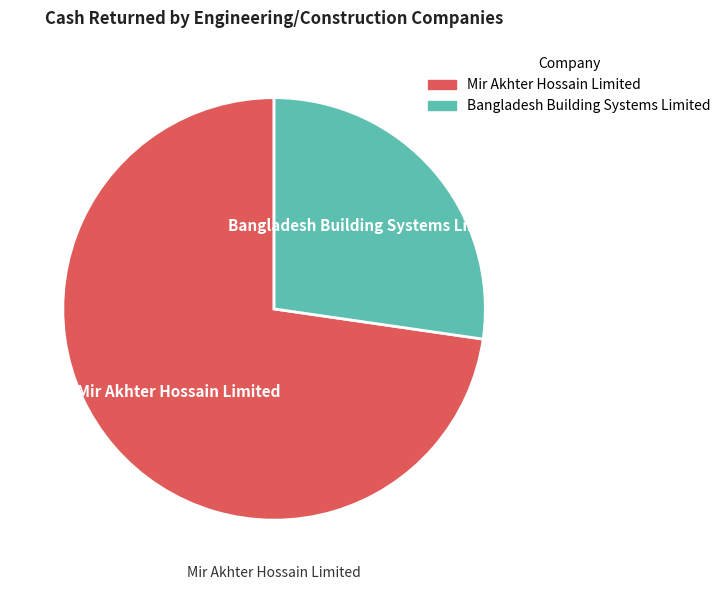

Does any single category account for the majority?

Yes